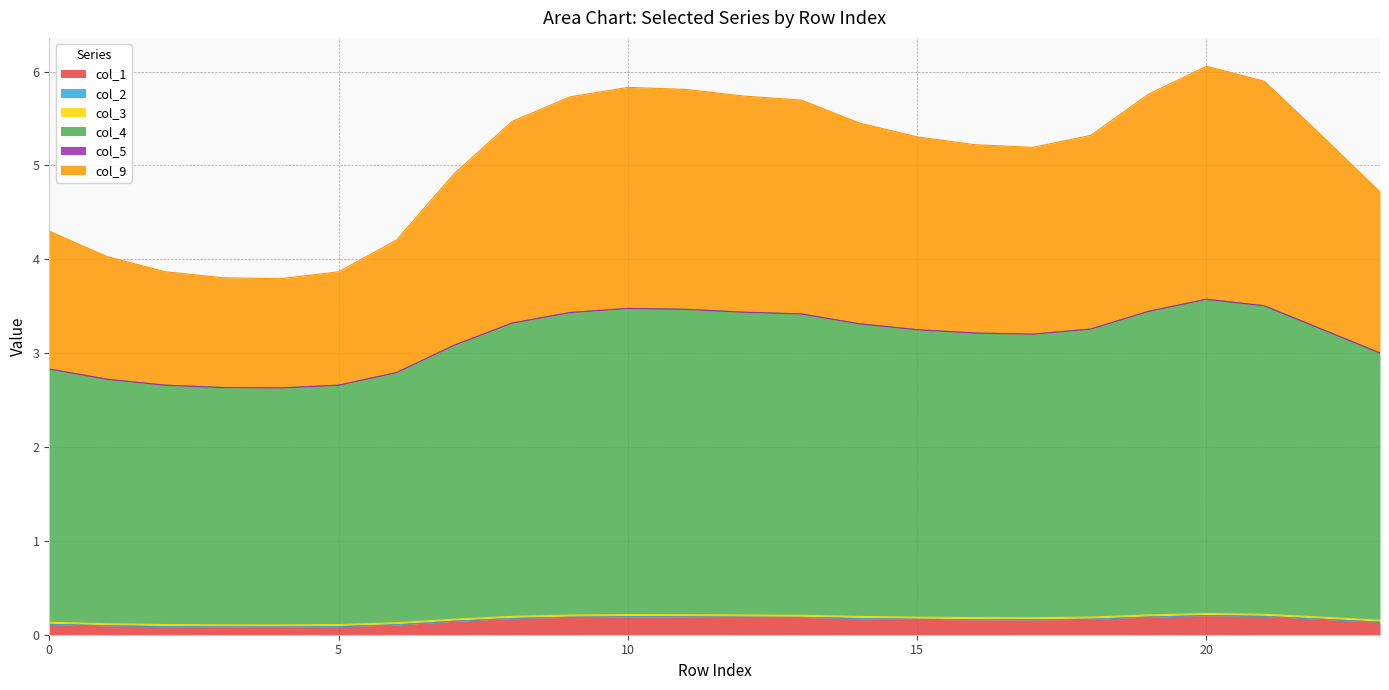

What is the spread (max minus min) of values at 18?

3.1